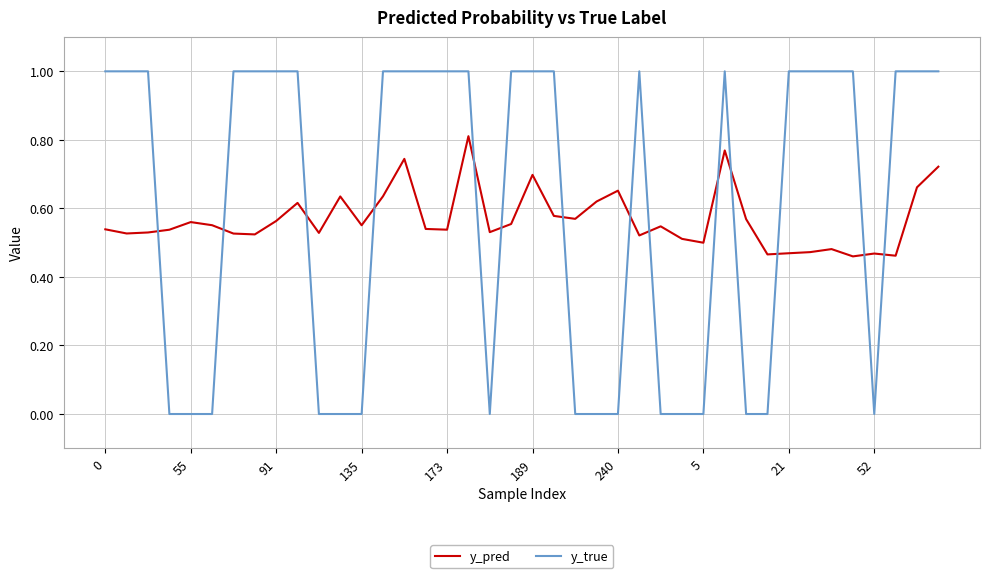

What are all the series names shown in the legend?

y_pred, y_true